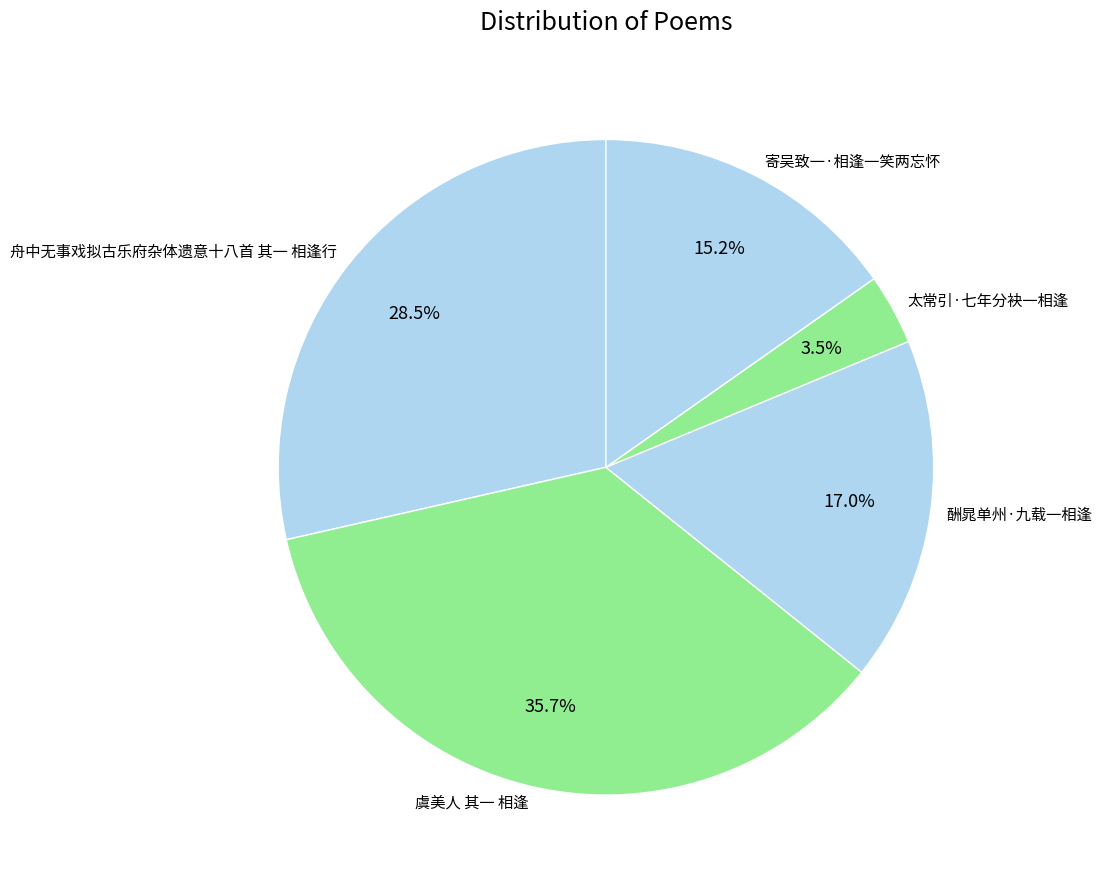

To the nearest percent, what is the combined percentage of 酬晁单州·九载一相逢 and 舟中无事戏拟古乐府杂体遗意十八首 其一 相逢行?

46%